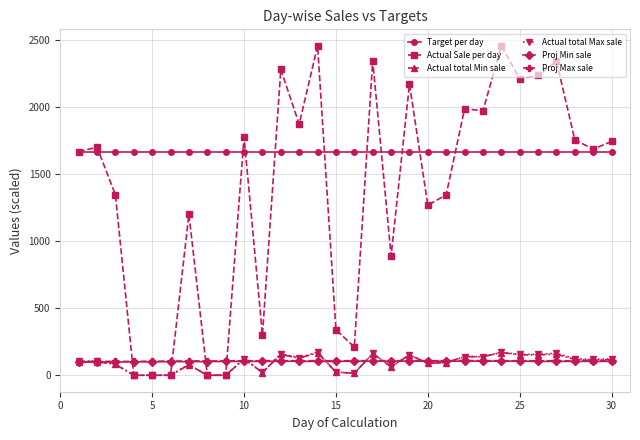

What are all the series names shown in the legend?

Target per day, Actual Sale per day, Actual total Min sale, Actual total Max sale, Proj Min sale, Proj Max sale